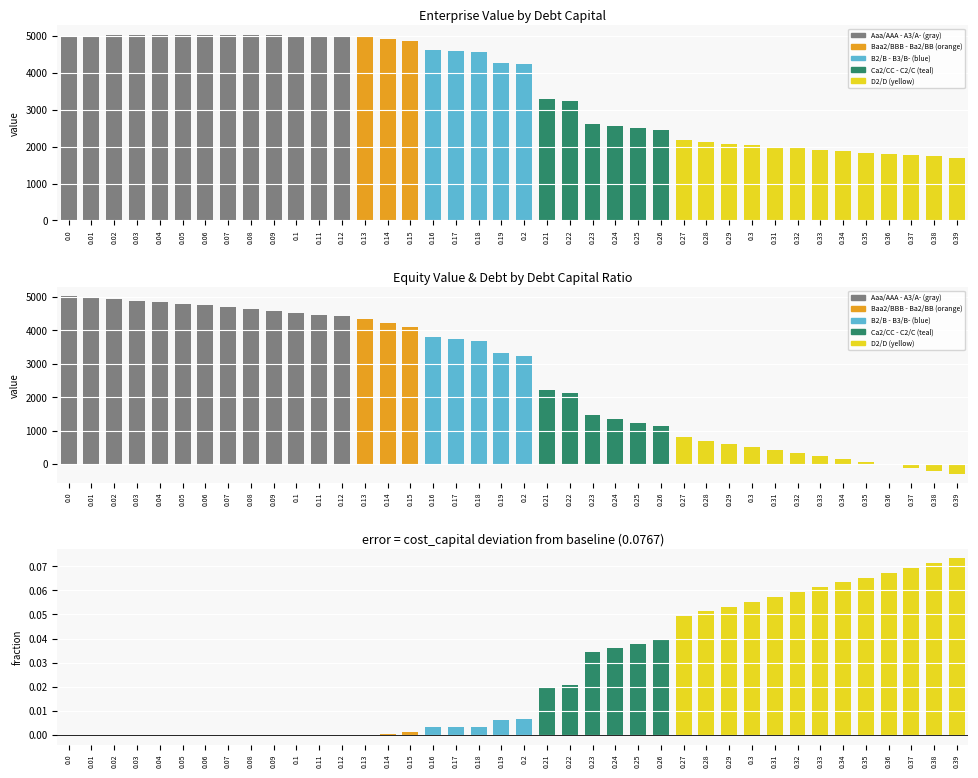

At which label is equity_value closest to 2366?

0.21